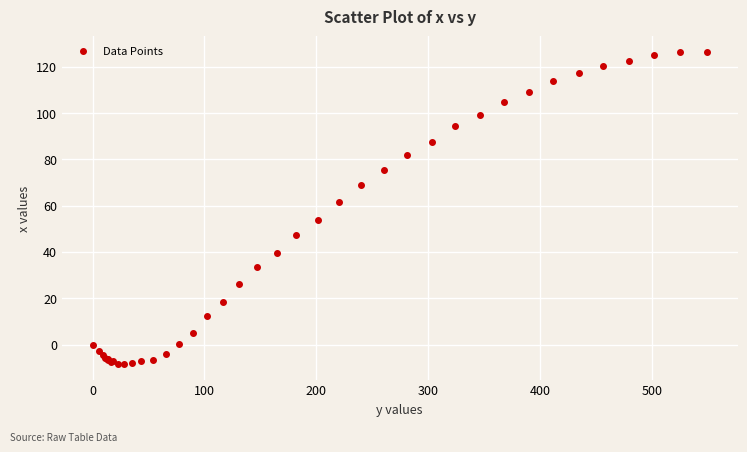

What Y value in the scatter plot is closest to 59?

61.8